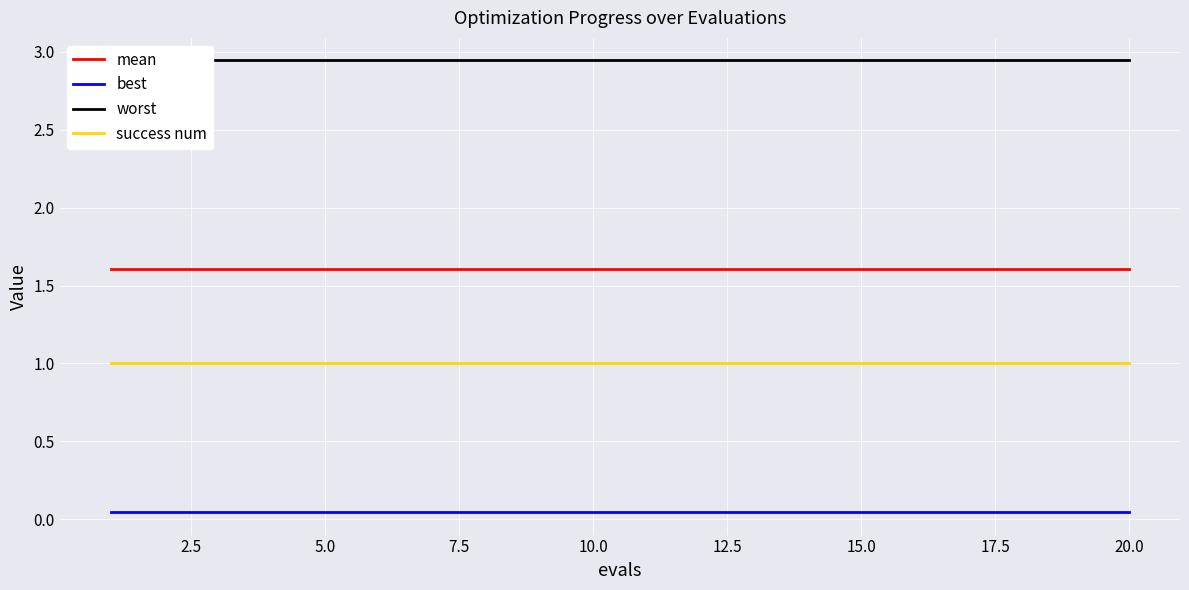

What is the maximum value shown in the chart?

2.9